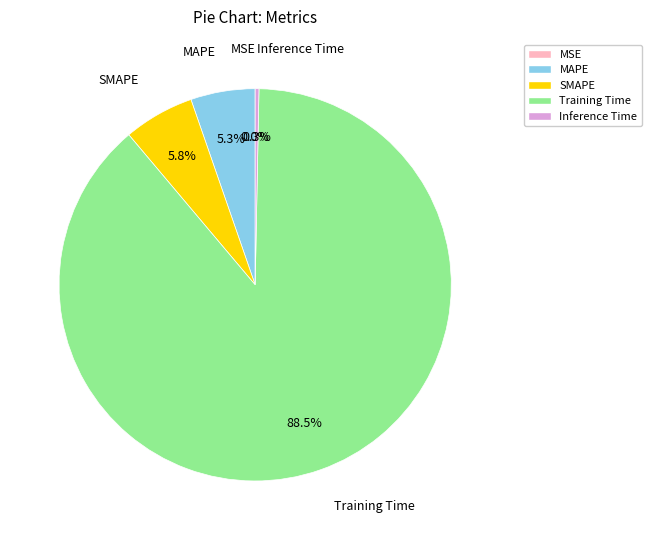

To the nearest percent, what is the difference between the largest and smallest slice percentages?

89%